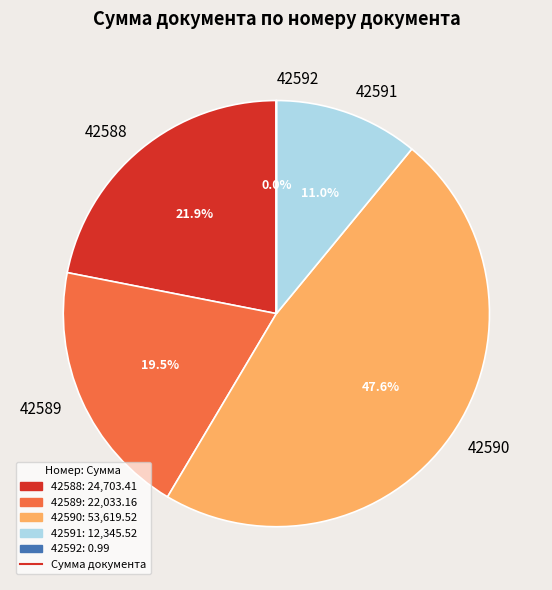

Is there any slice that represents more than half of the pie?

No